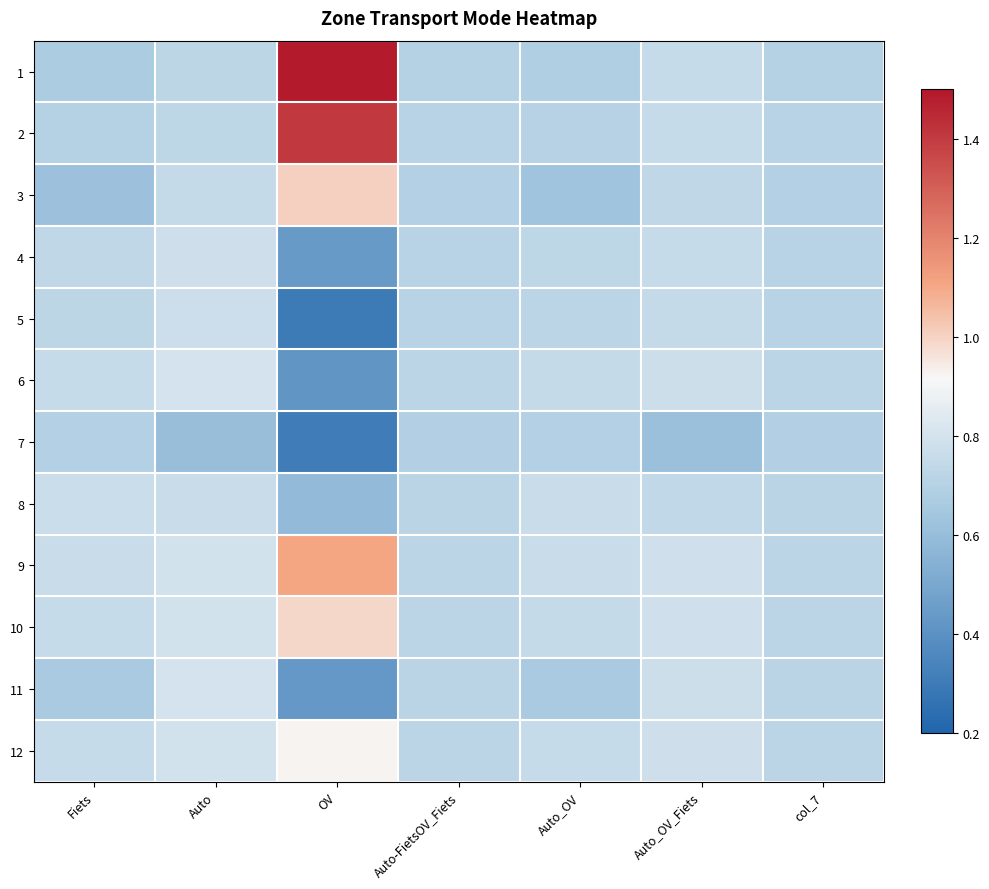

At how many categories does at least one series exceed 1?

1